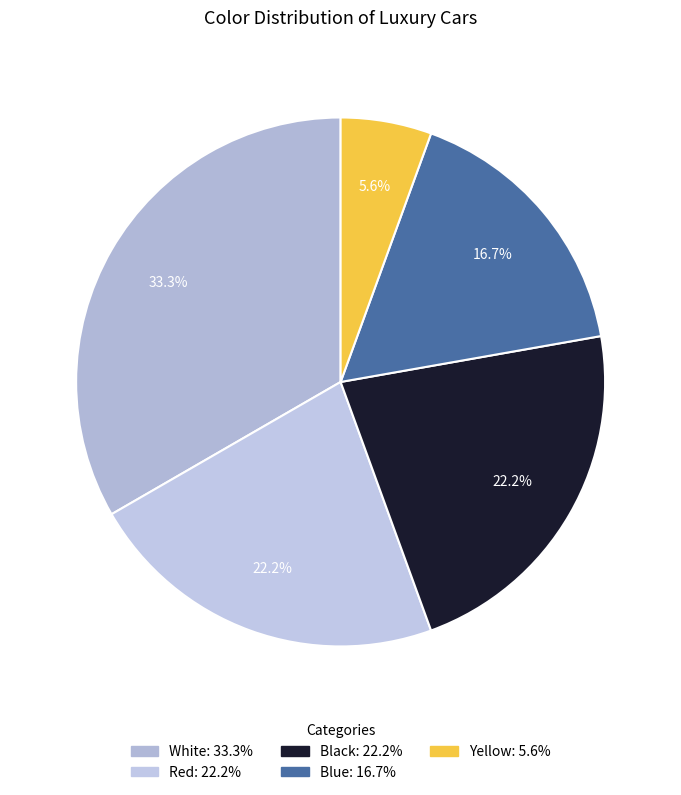

What is the largest slice in the pie chart?

White